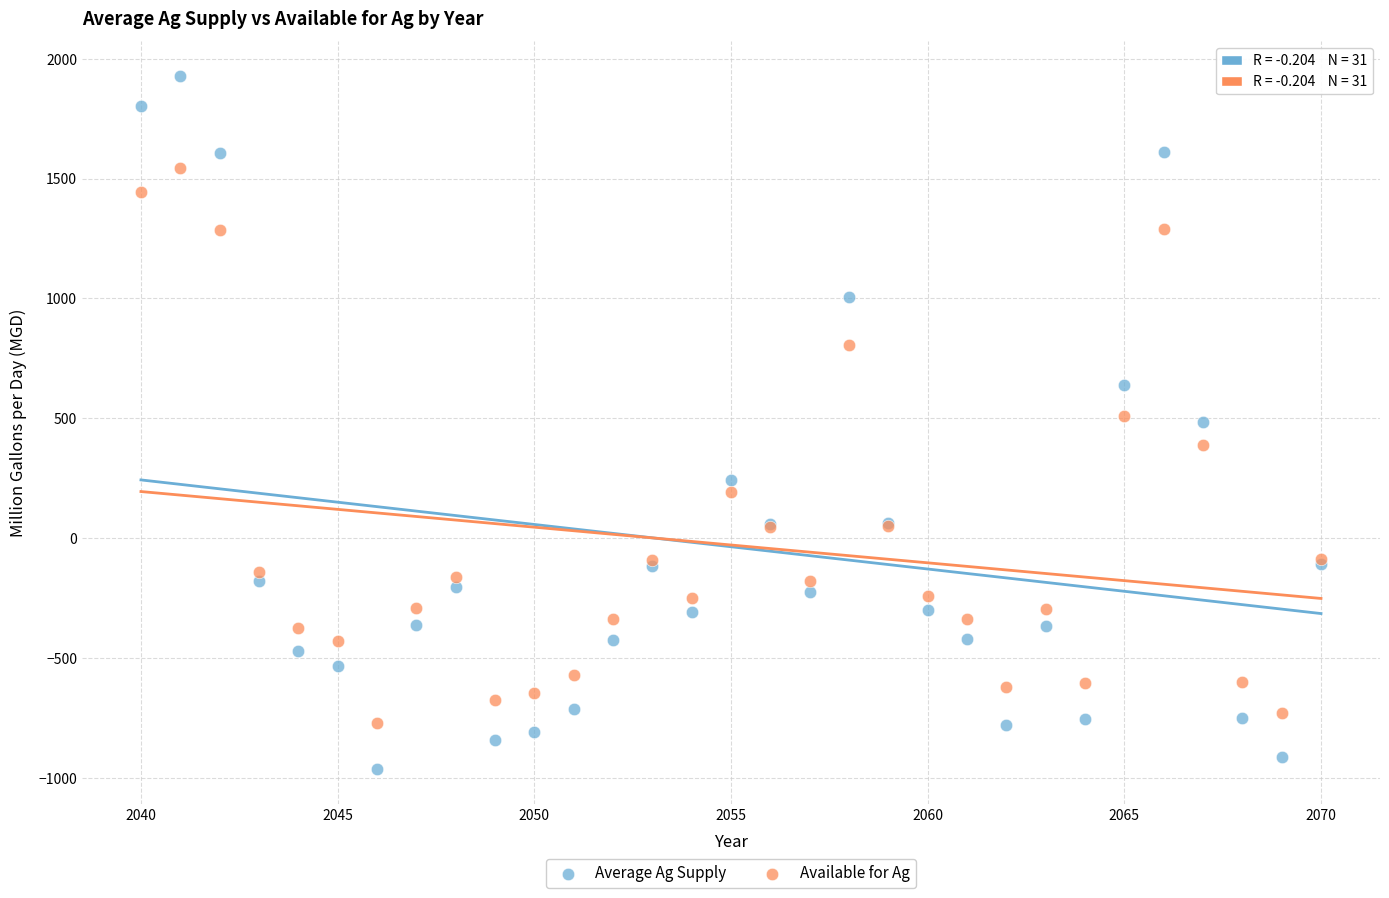

Which series reaches the minimum Y coordinate?

Average Ag Supply